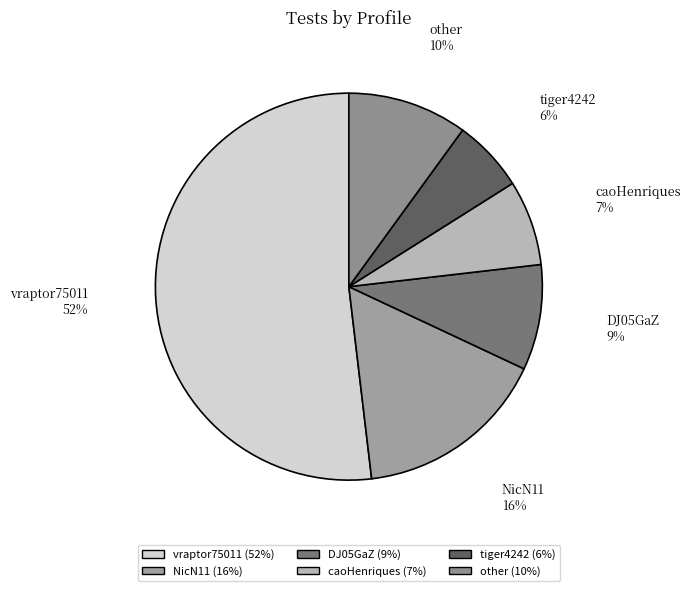

To the nearest percent, what is the average slice percentage?

17%